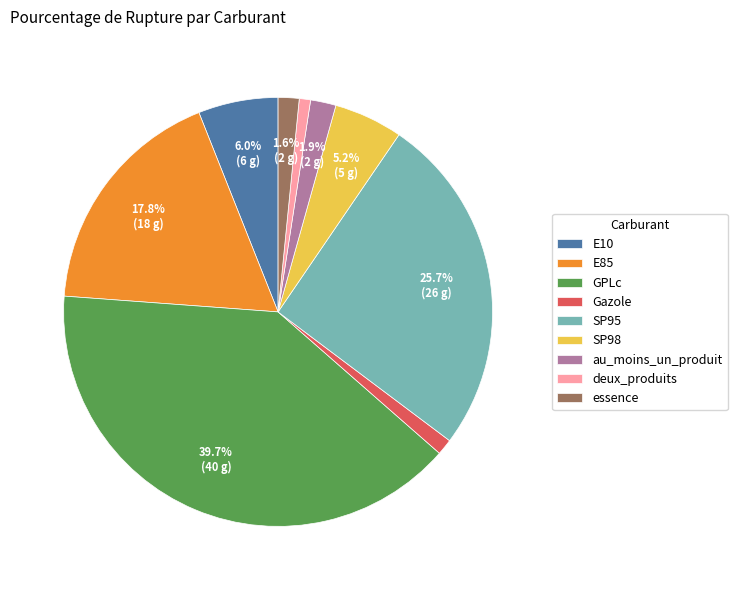

To the nearest percent, what percentage of the pie is essence?

2%